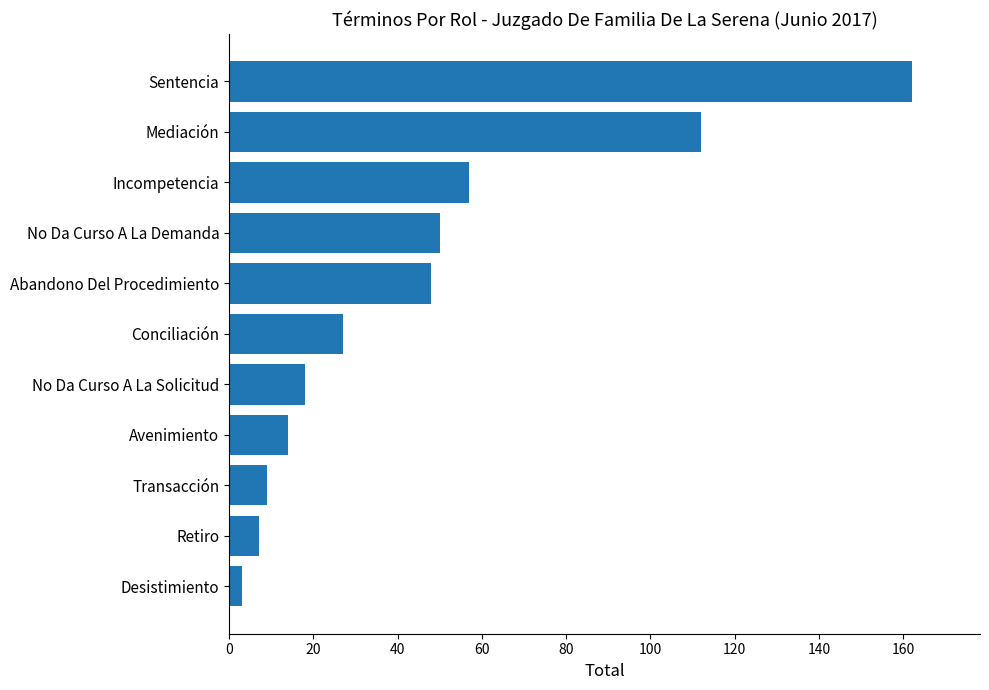

What is the average value?

46